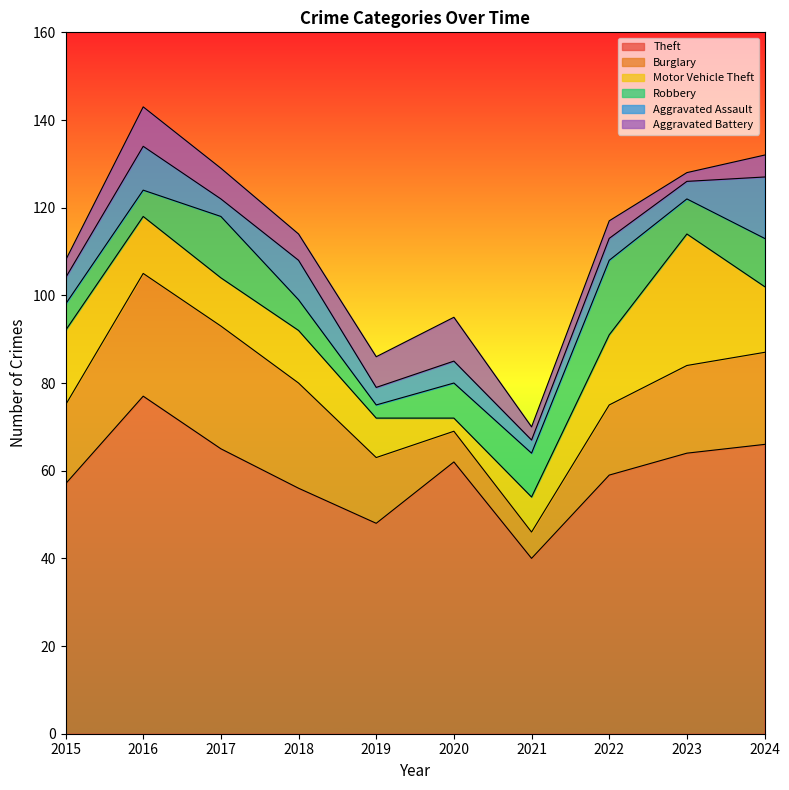

How many values in the Burglary series exceed 20?

4